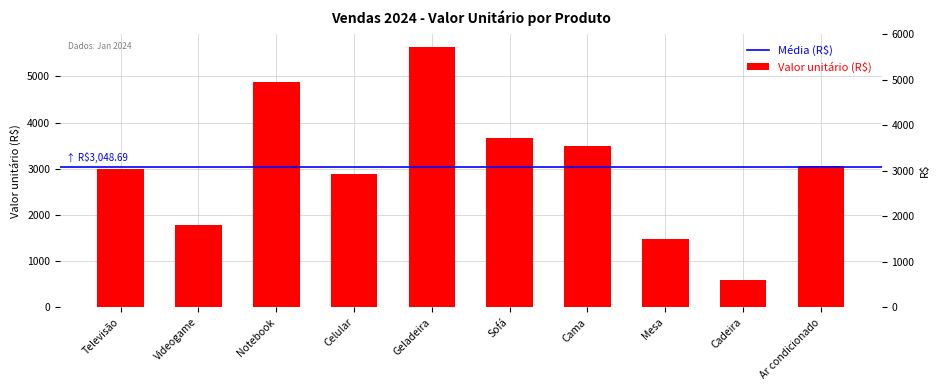

What is the ratio of the value at Geladeira to the value at Televisão?

1.9